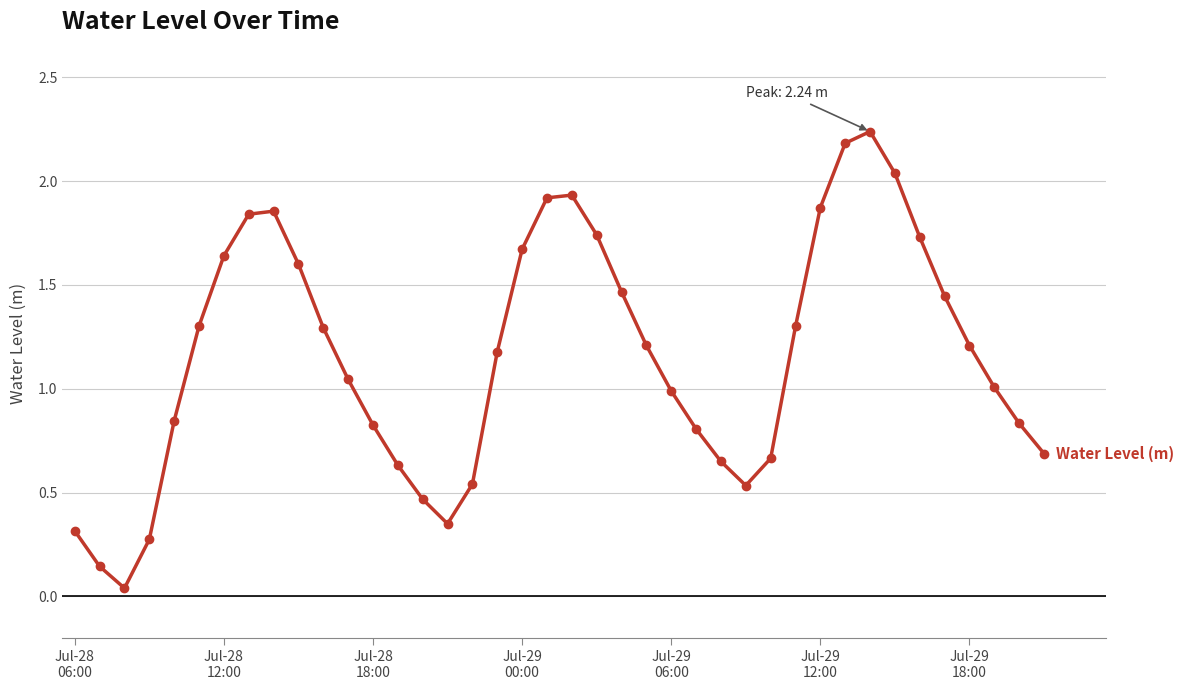

What is the value of the 18th point from the left?

1.2